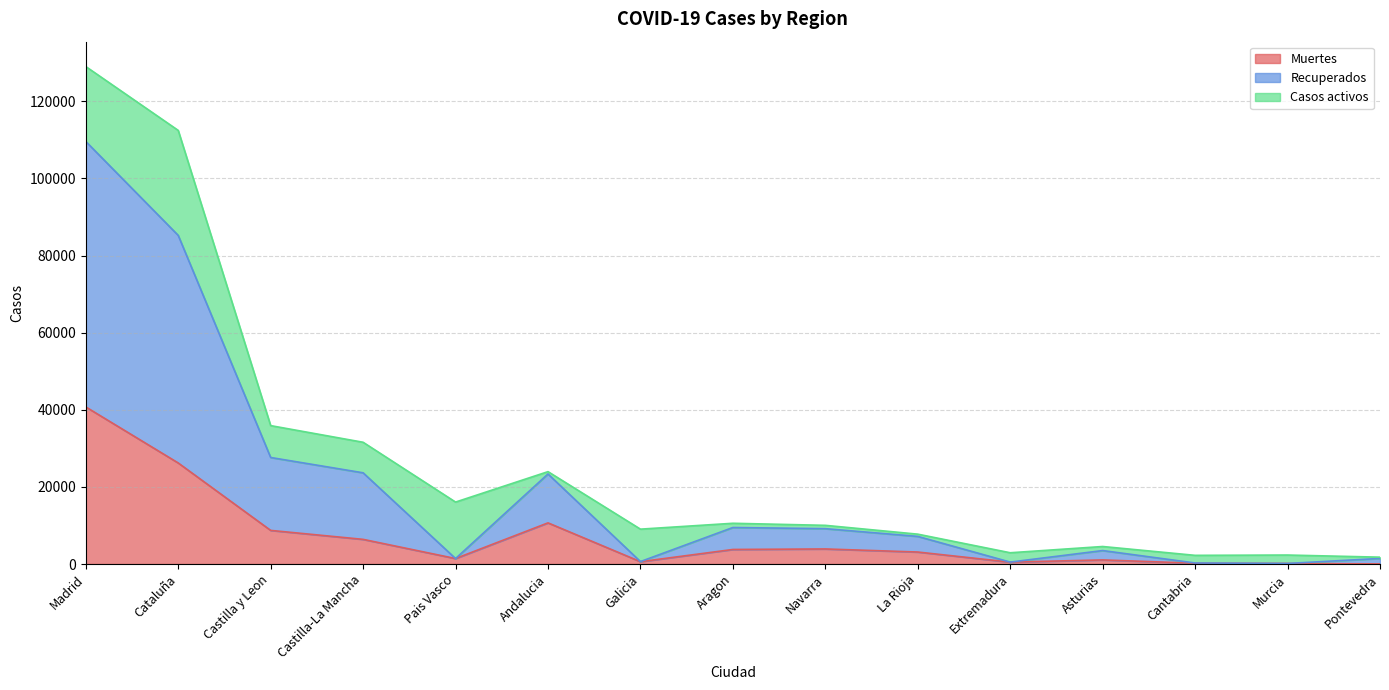

At which category is the sum across all series the highest?

Madrid